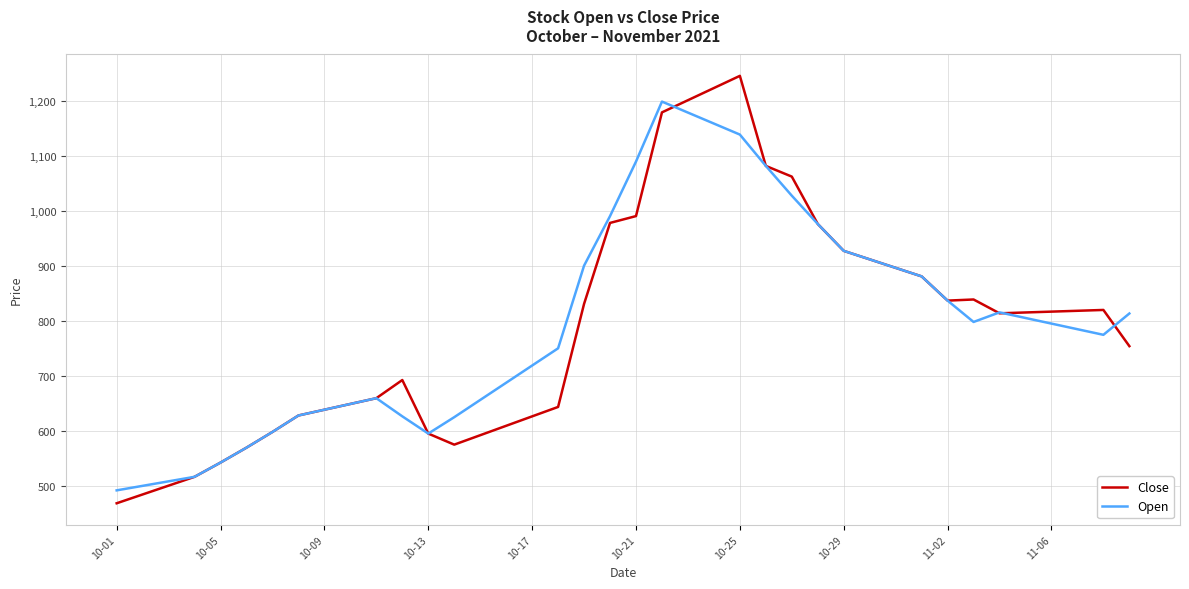

Which series has the widest spread of values?

Close